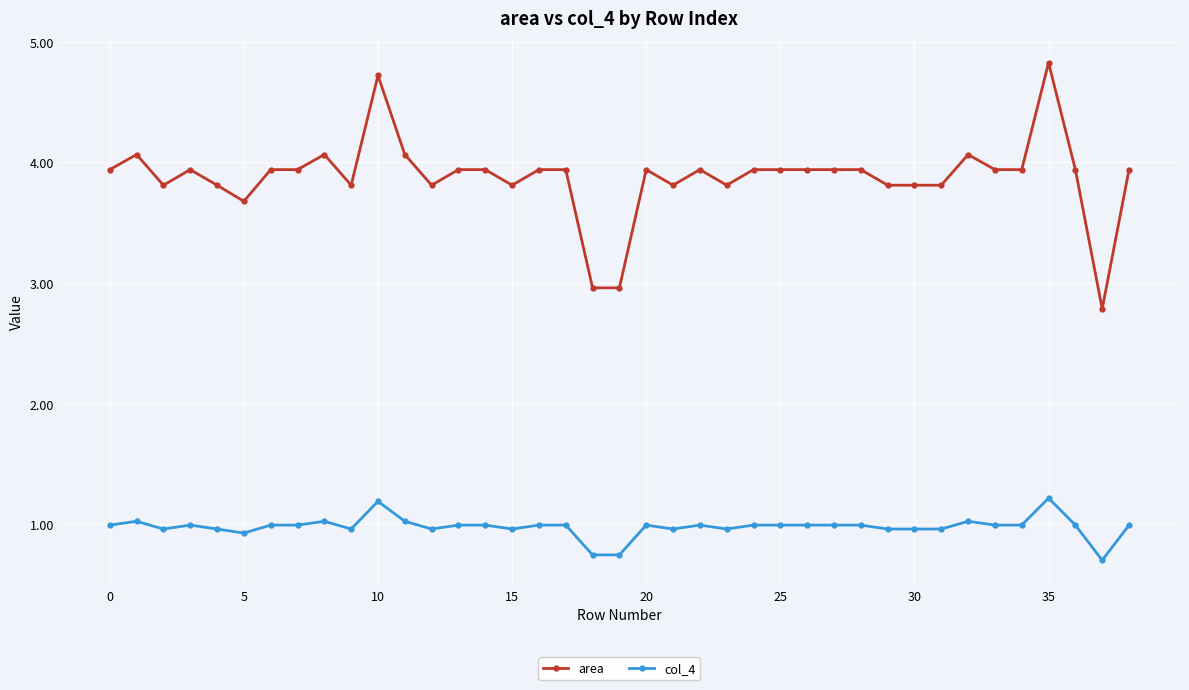

True or false: area and col_4 intersect in this chart.

False